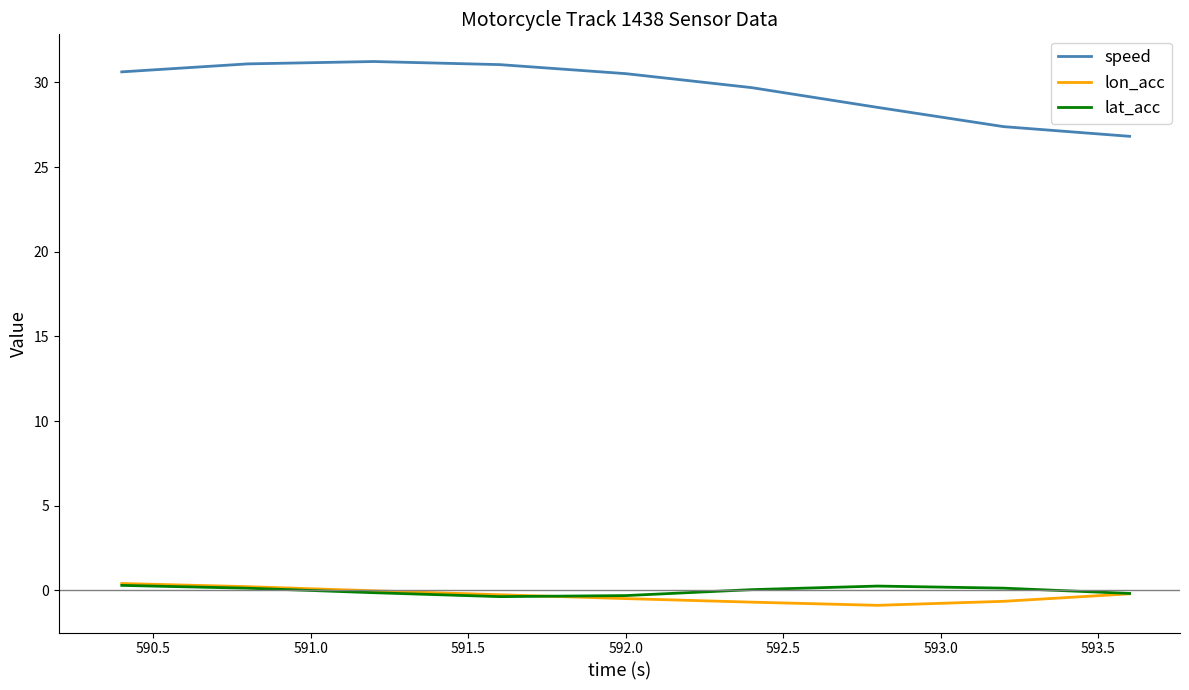

True or false: lat_acc and speed intersect in this chart.

False